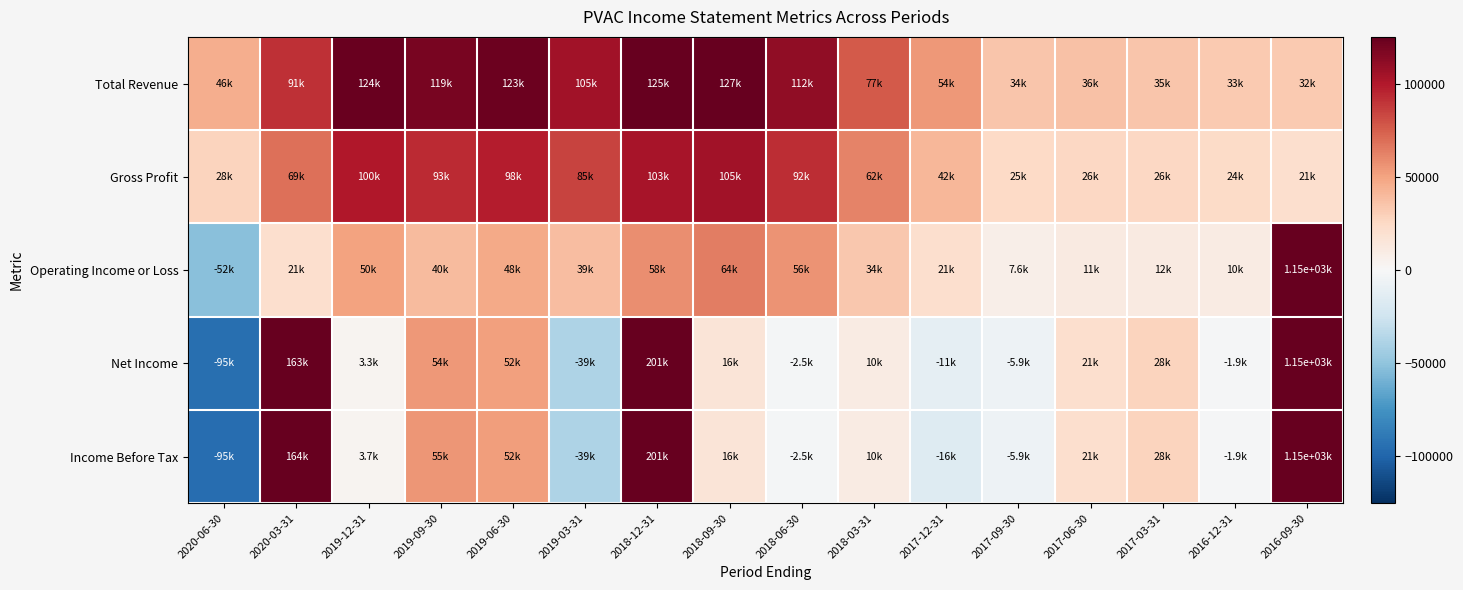

Reading right to left, what are all the values shown in this chart?

Total Revenue: 2016-09-30=32500	2016-12-31=32700	2017-03-31=34900	2017-06-30=36400	2017-09-30=34500	2017-12-31=54300	2018-03-31=77100	2018-06-30=111600	2018-09-30=127200	2018-12-31=125100	2019-03-31=105200	2019-06-30=122800	2019-09-30=119200	2019-12-31=124000	2020-03-31=91400	2020-06-30=45500
Gross Profit: 2016-09-30=21200	2016-12-31=23500	2017-03-31=25500	2017-06-30=26400	2017-09-30=25200	2017-12-31=41800	2018-03-31=62400	2018-06-30=92500	2018-09-30=105200	2018-12-31=102900	2019-03-31=84600	2019-06-30=98500	2019-09-30=93300	2019-12-31=100500	2020-03-31=69300	2020-06-30=28200
Operating Income or Loss: 2016-09-30=1145800	2016-12-31=10300	2017-03-31=11600	2017-06-30=11400	2017-09-30=7600	2017-12-31=21200	2018-03-31=33900	2018-06-30=55900	2018-09-30=64100	2018-12-31=58200	2019-03-31=38700	2019-06-30=47900	2019-09-30=40000	2019-12-31=50200	2020-03-31=21300	2020-06-30=-52400
Net Income: 2016-09-30=1146600	2016-12-31=-1900	2017-03-31=28100	2017-06-30=21300	2017-09-30=-5900	2017-12-31=-10800	2018-03-31=10300	2018-06-30=-2500	2018-09-30=16300	2018-12-31=200700	2019-03-31=-38700	2019-06-30=51600	2019-09-30=54400	2019-12-31=3300	2020-03-31=163100	2020-06-30=-94700
Income Before Tax: 2016-09-30=1146600	2016-12-31=-1900	2017-03-31=28100	2017-06-30=21300	2017-09-30=-5900	2017-12-31=-15700	2018-03-31=10500	2018-06-30=-2500	2018-09-30=16300	2018-12-31=201100	2019-03-31=-38700	2019-06-30=52400	2019-09-30=55300	2019-12-31=3700	2020-03-31=164200	2020-06-30=-95400